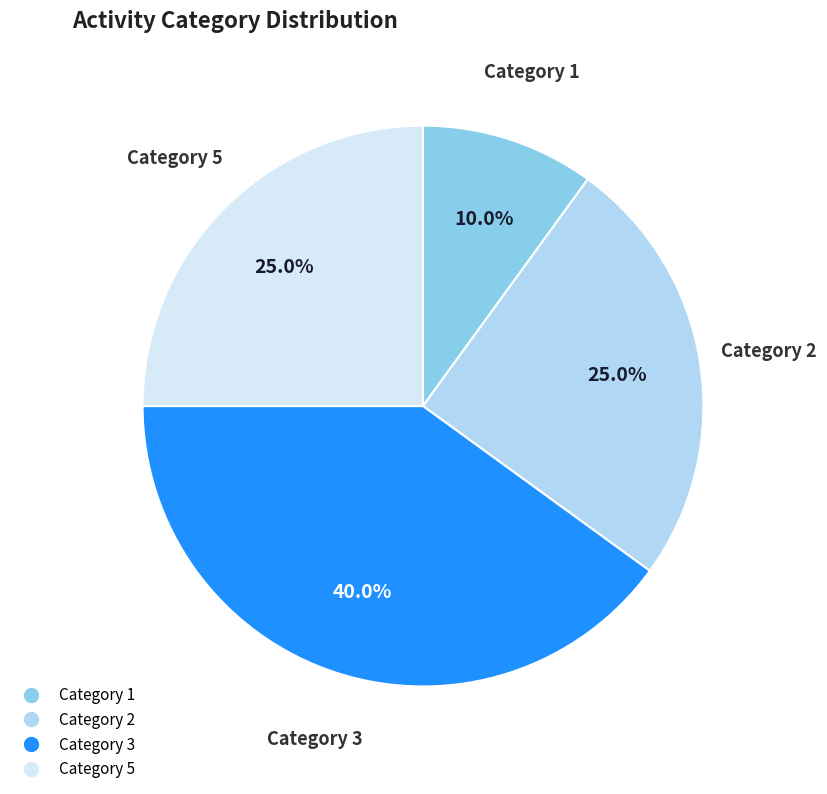

Is there a majority slice in this chart?

No